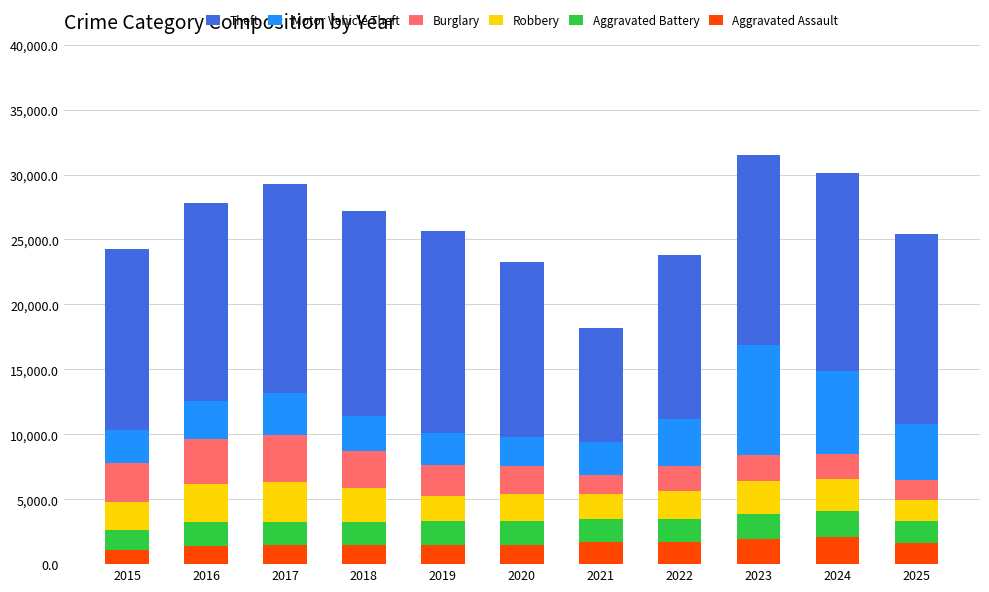

What is the maximum value for Aggravated Assault?

2056